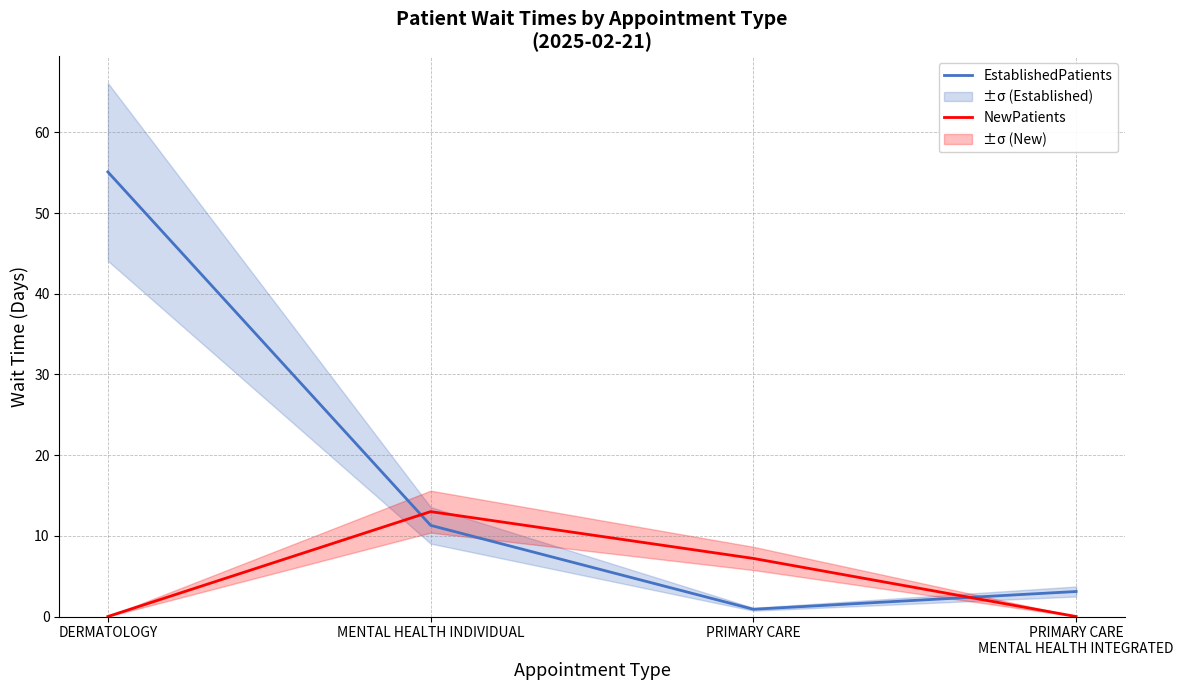

At how many categories does at least one series exceed 9?

2